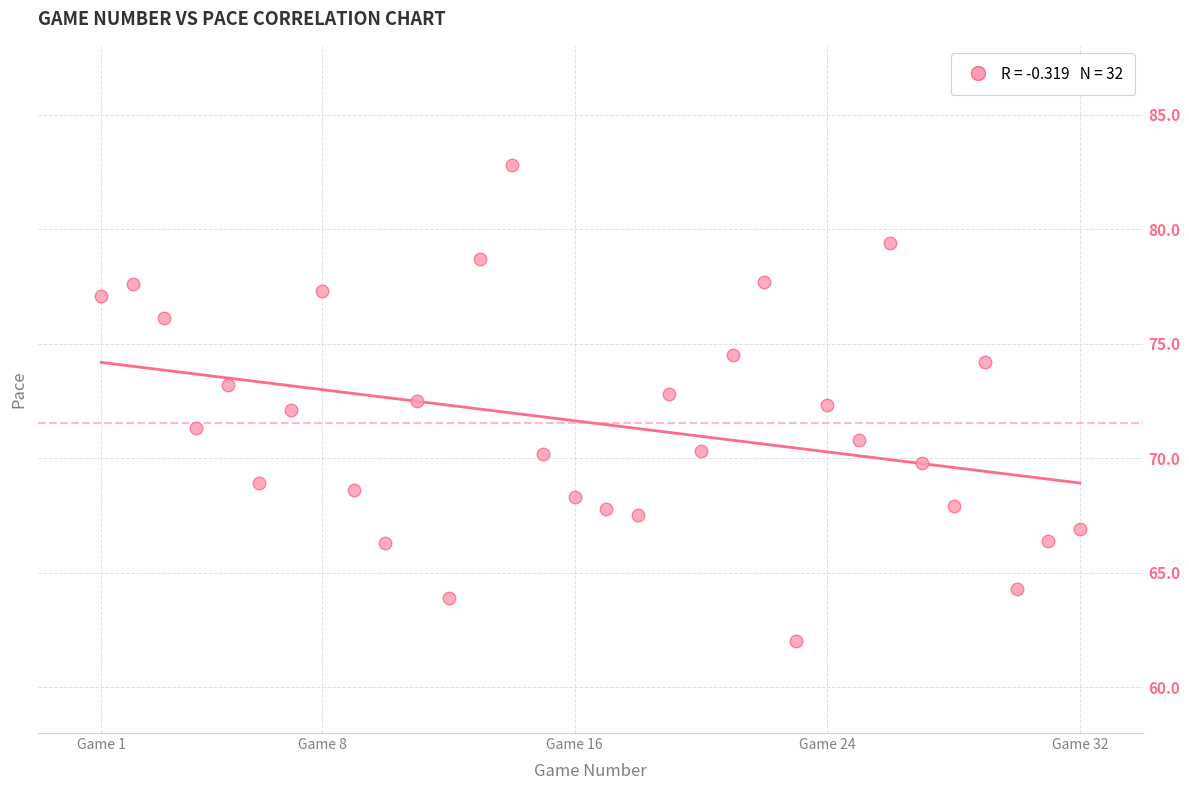

What is the range of Y values (max minus min)?

20.8